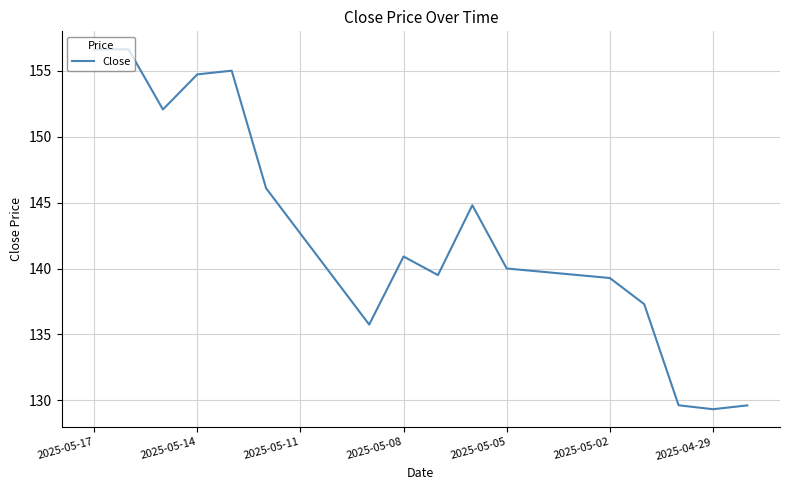

What is the difference between the maximum and minimum values?

27.3